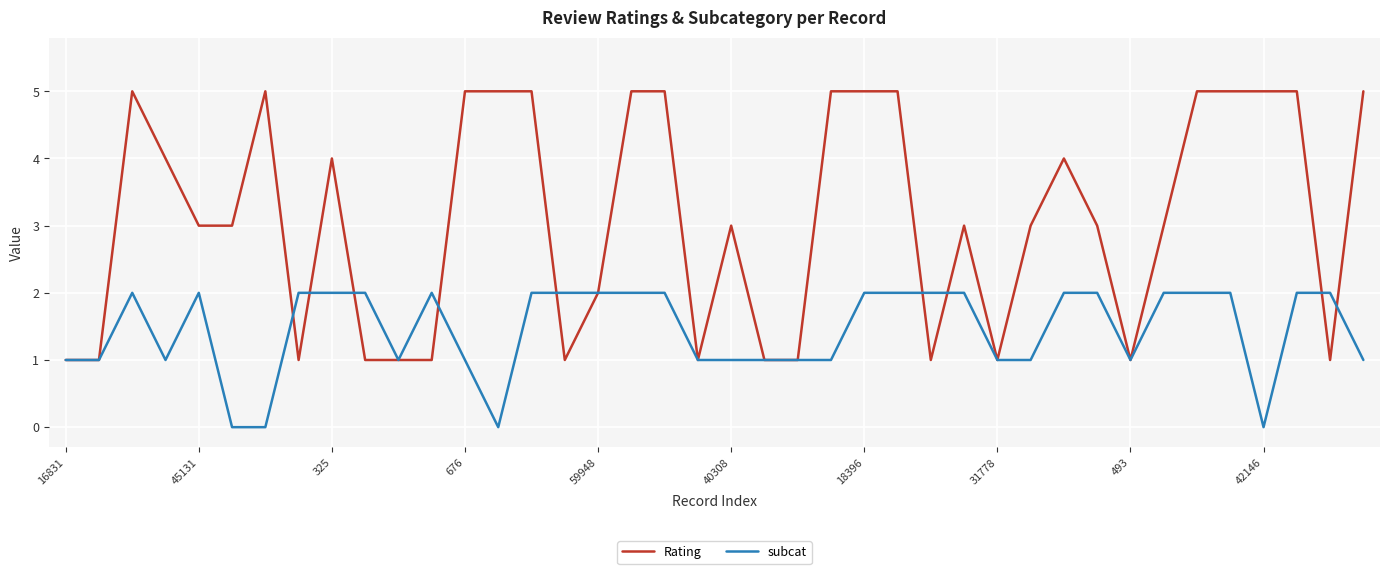

Which series has the largest total across all categories?

Rating